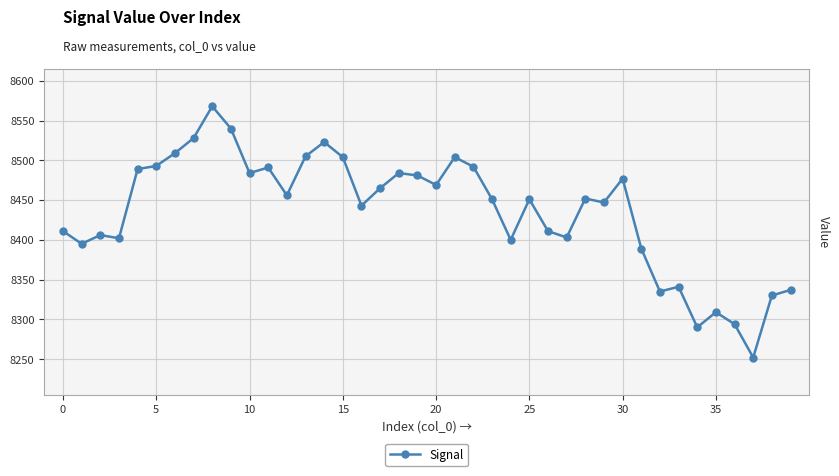

How many points are higher than both their immediate neighbors (excluding endpoints)?

11